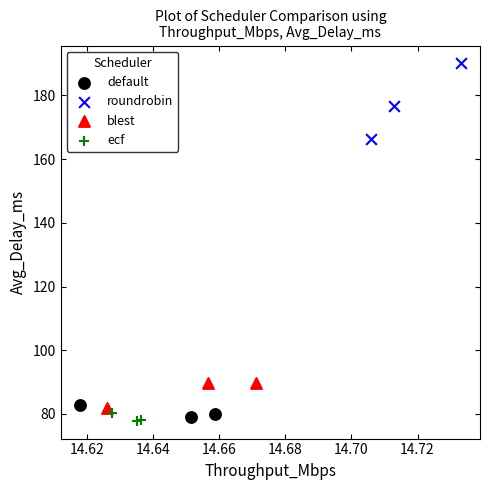

Which series reaches the maximum Y coordinate?

roundrobin